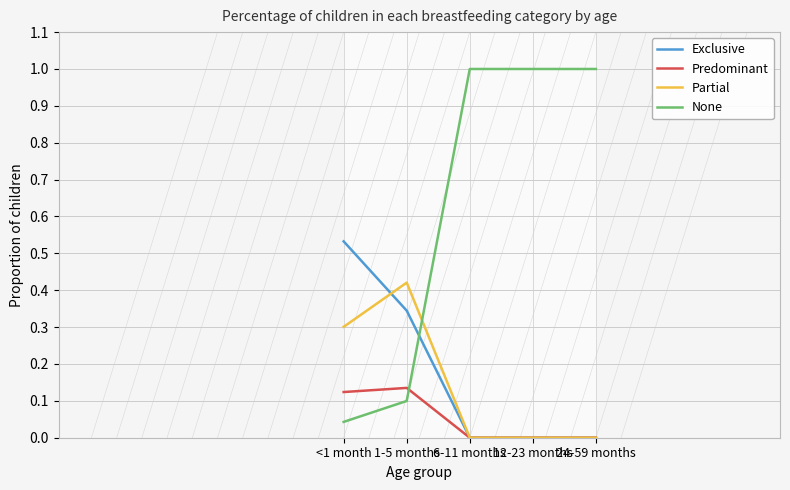

What are all the series names shown in the legend?

Exclusive, Predominant, Partial, None